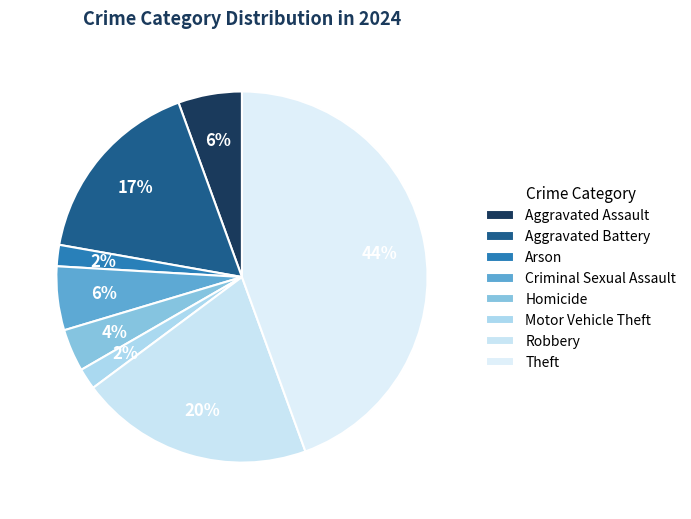

Is it true that Aggravated Battery is 17% of the pie?

True